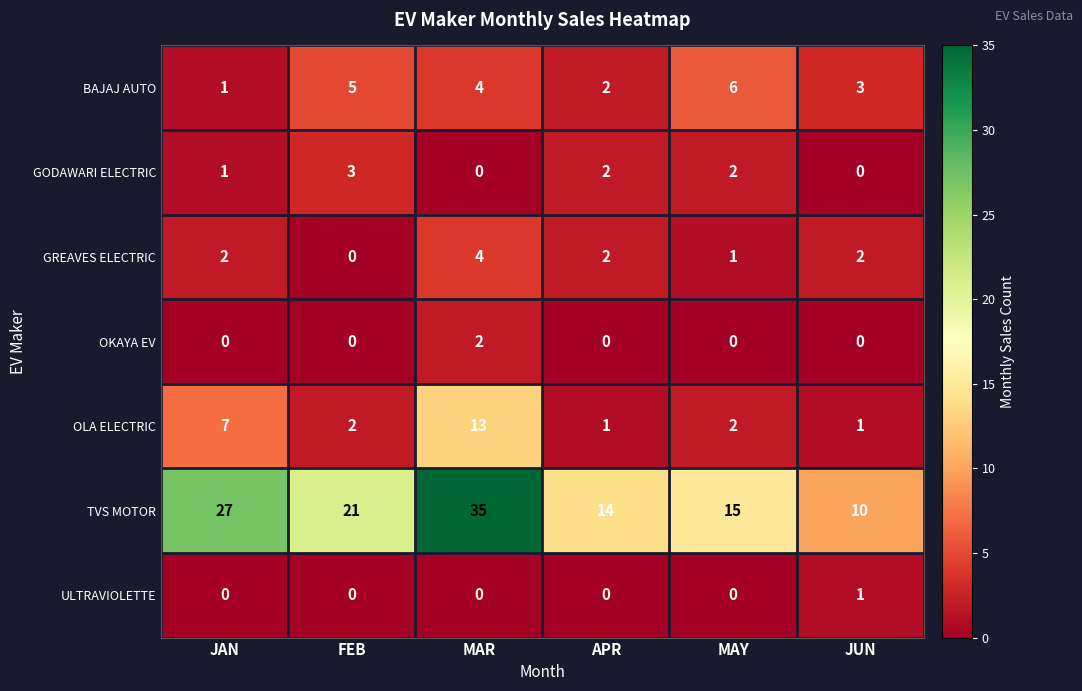

What is the greatest value displayed?

35